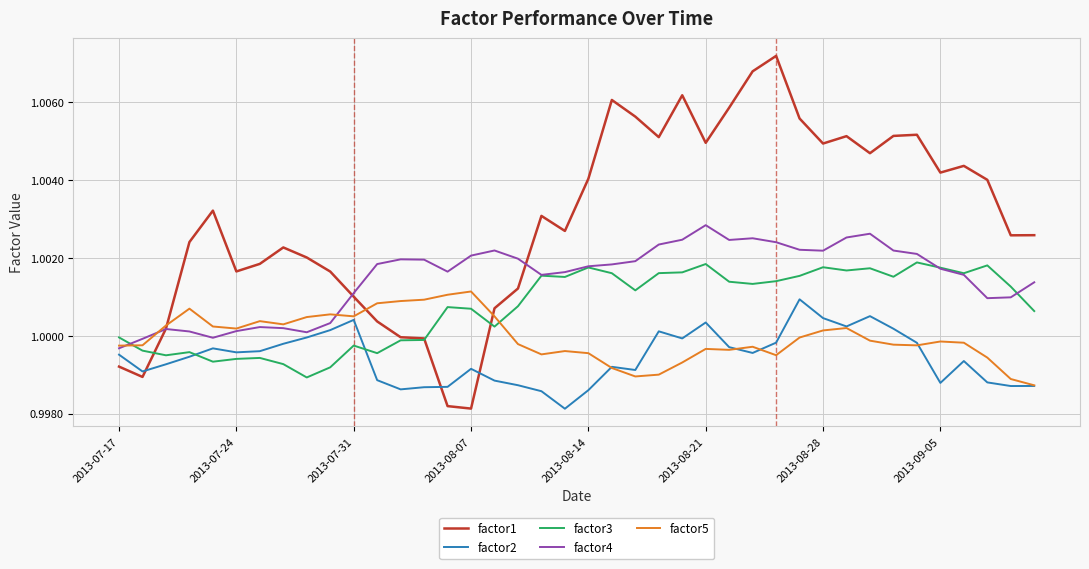

True or false: factor4 has more than 0 points higher than both neighbors.

True